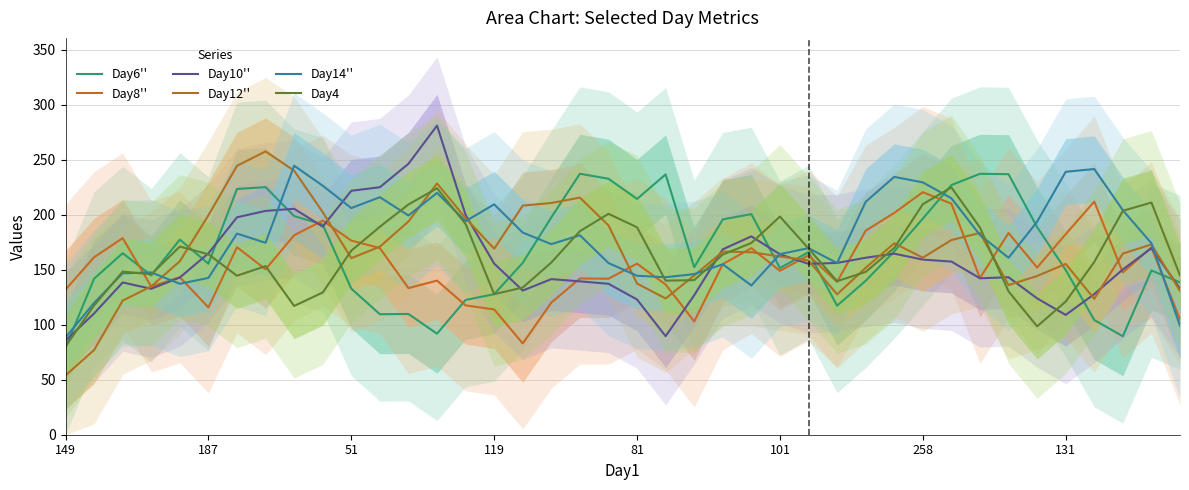

Read the Day10'' value at 27.

156.1